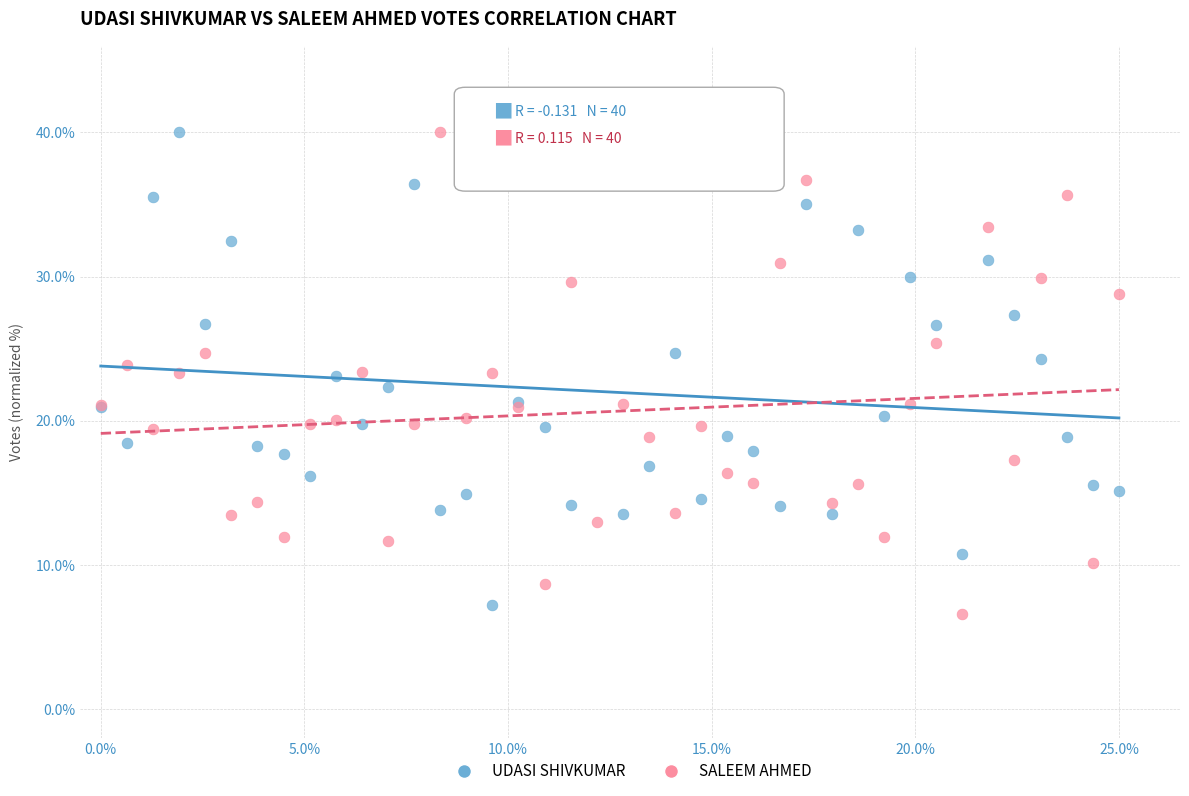

What are all the series names shown in the legend?

UDASI SHIVKUMAR, SALEEM AHMED